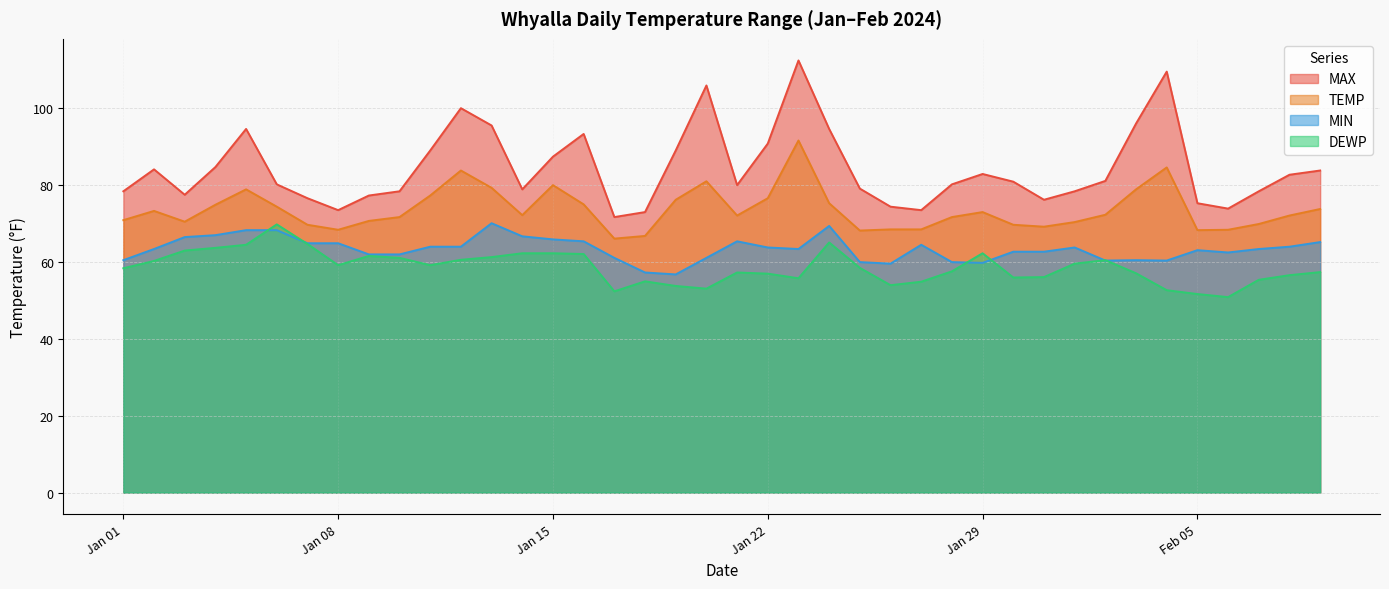

True or false: MIN has a value of 61.9 at 2024-01-09.

True